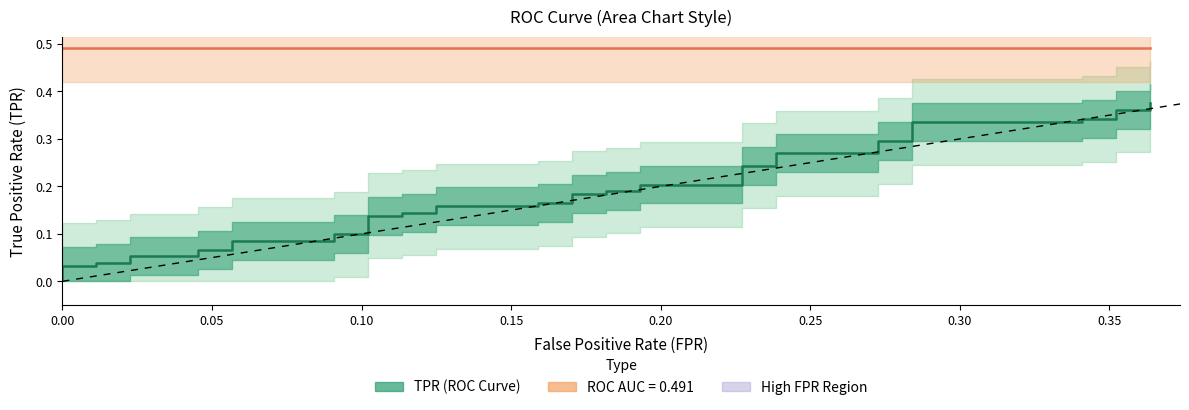

How many categories are shown in the chart?

40